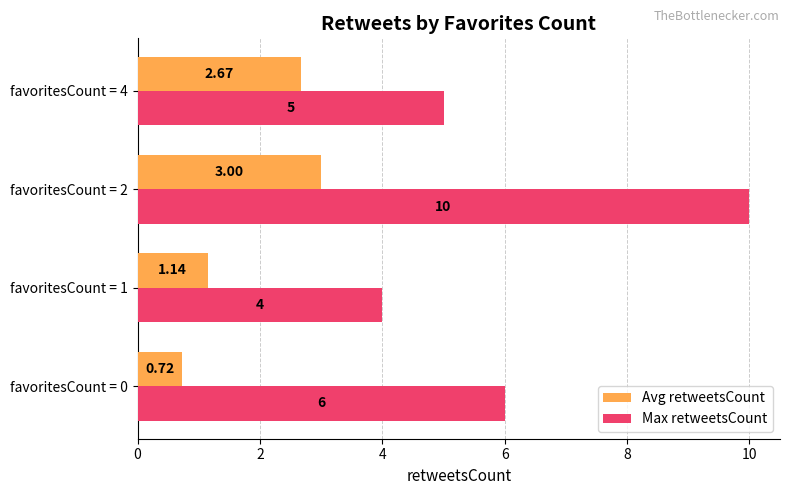

Which series has the largest range (max minus min)?

Max retweetsCount